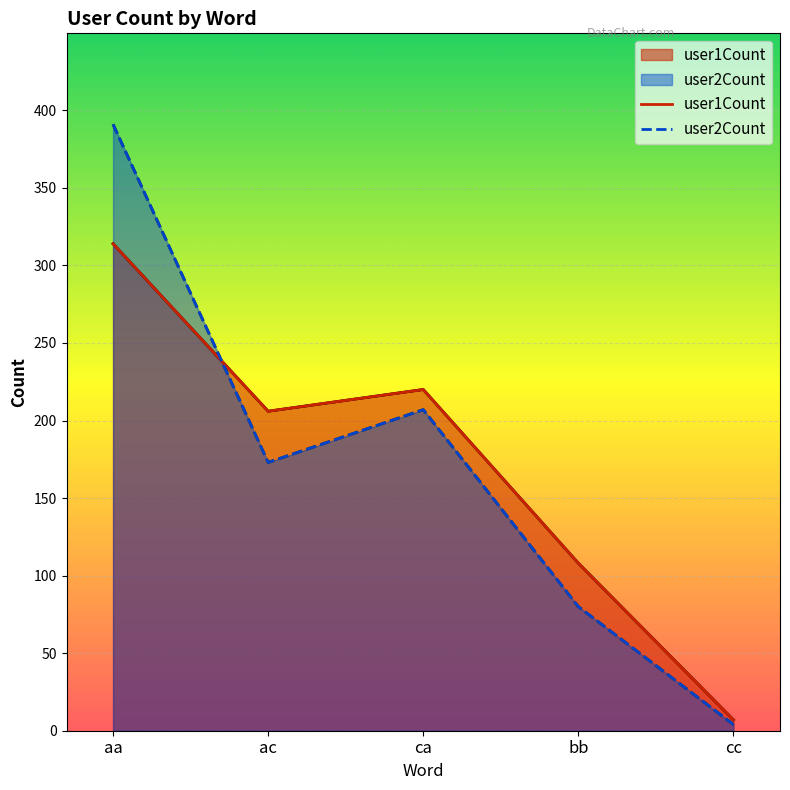

What is the label of the 5th point from the left?

cc